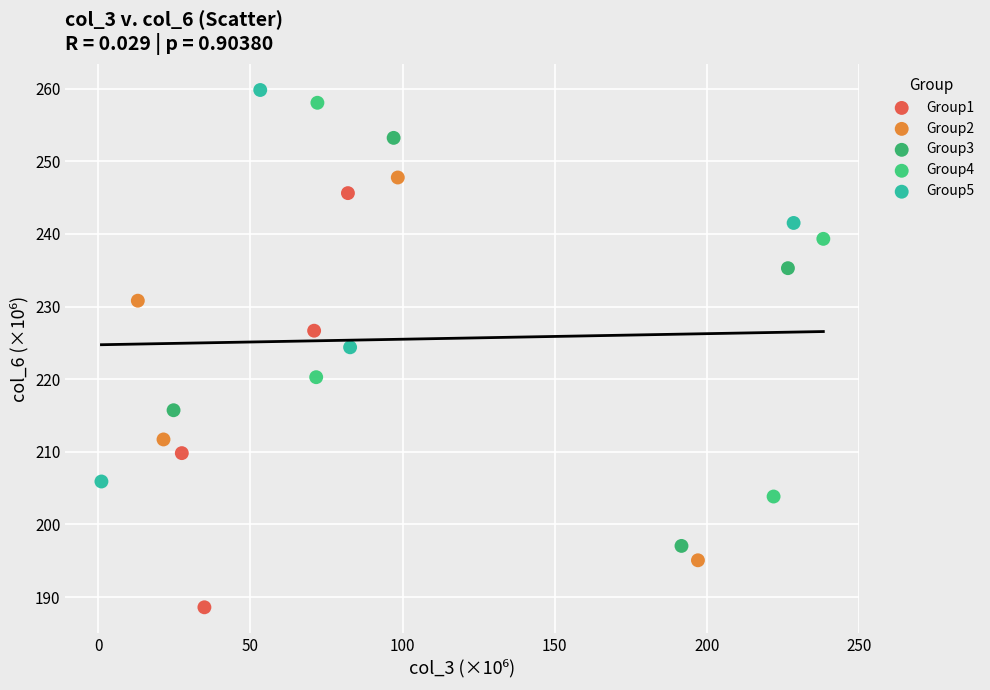

Which series reaches the maximum Y coordinate?

Group5